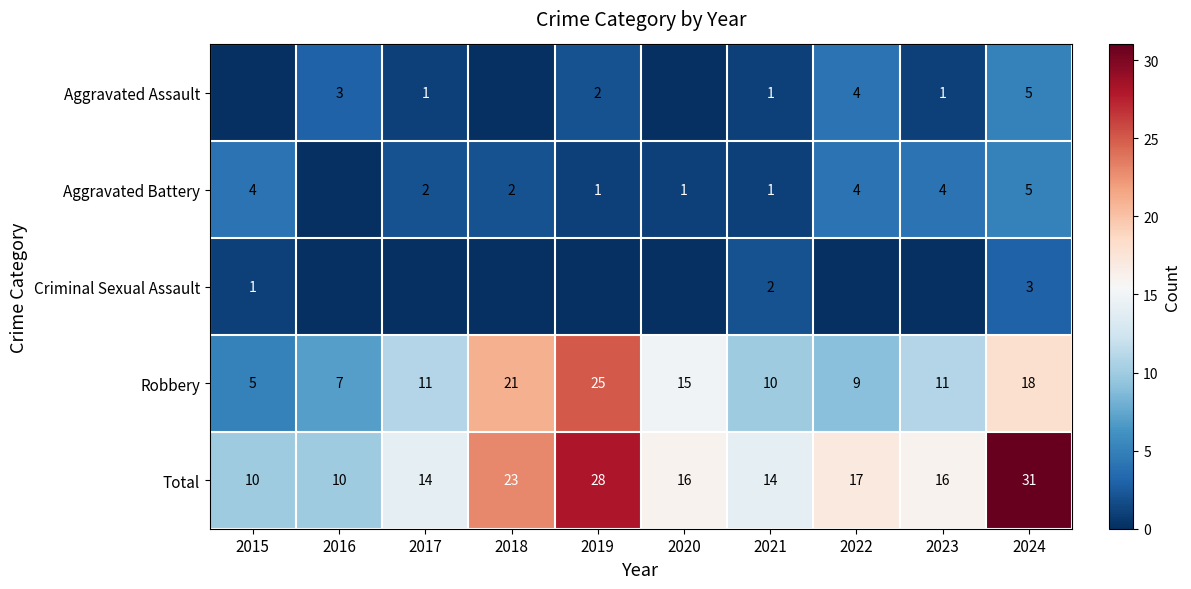

Is it true that Aggravated Battery equals 4 at 2023?

True